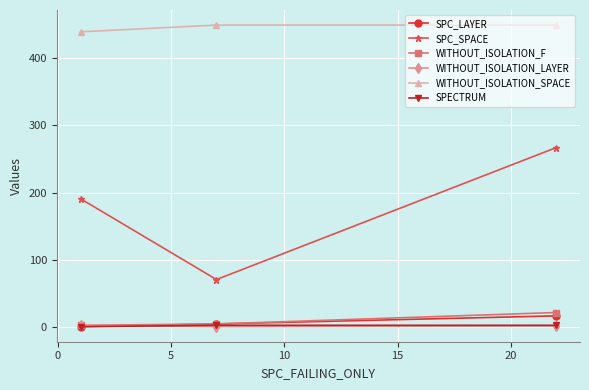

What is the maximum value shown in the chart?

449